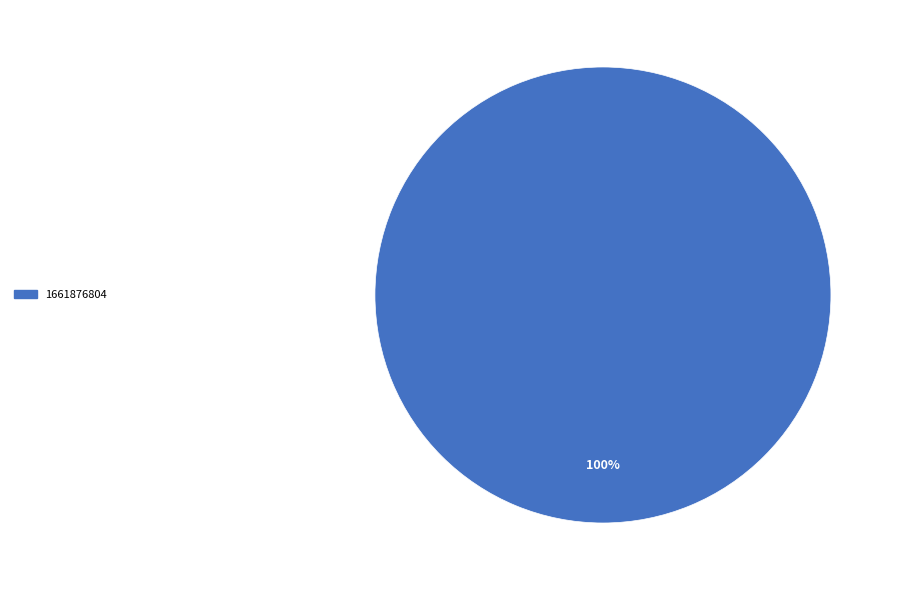

Is 1661876804 the majority of the pie?

Yes